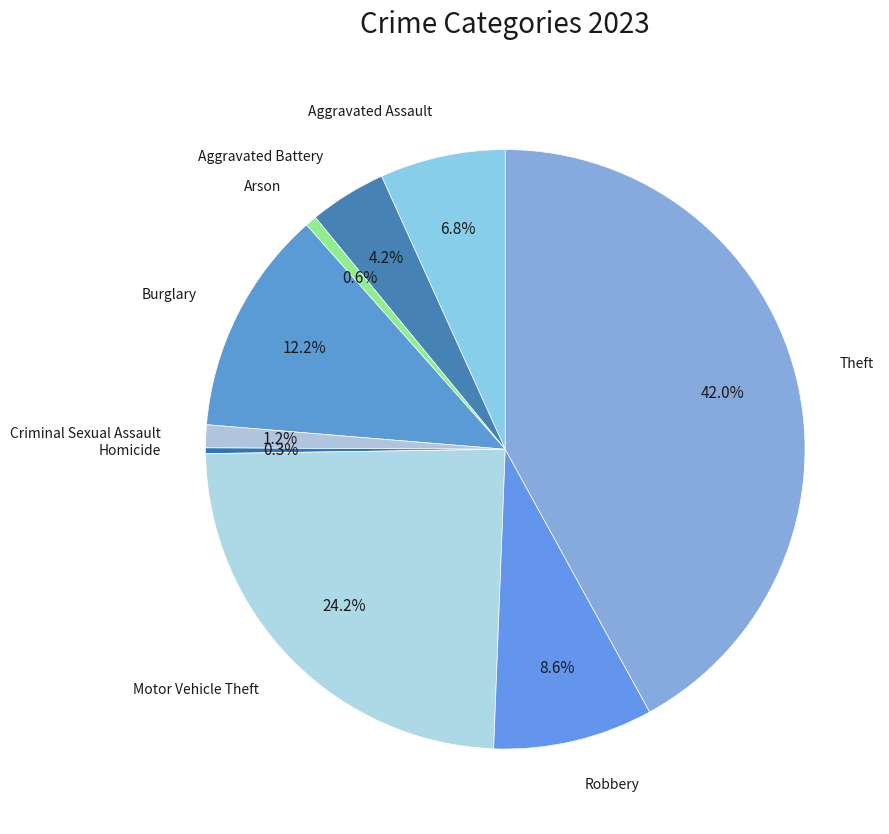

How many slices are in this pie chart?

9